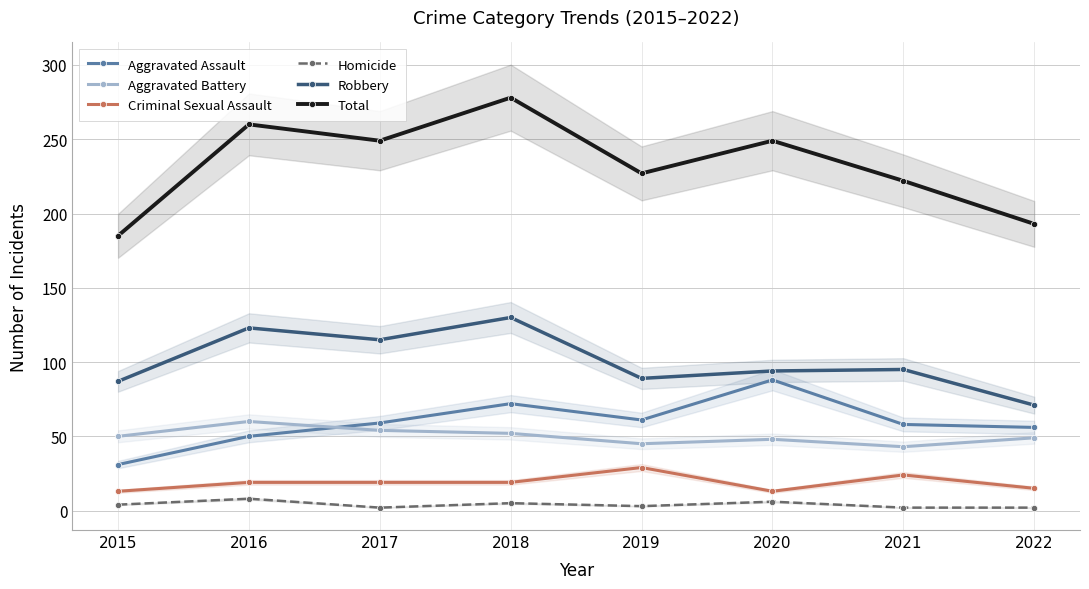

How many data points in Robbery are above 95?

3